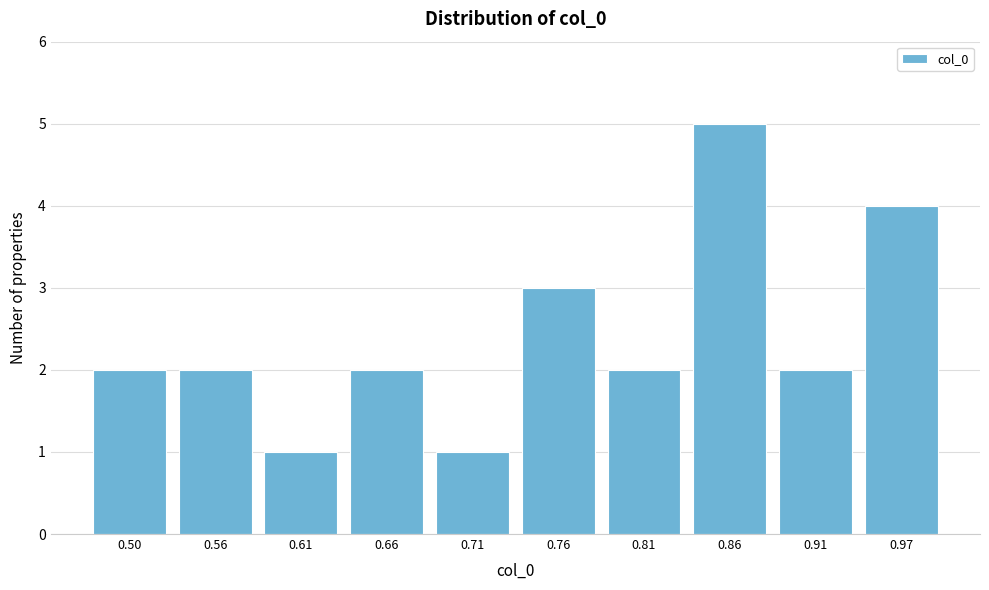

Reading left to right, extract all data points from this chart.

0.50=2	0.56=2	0.61=1	0.66=2	0.71=1	0.76=3	0.81=2	0.86=5	0.91=2	0.97=4